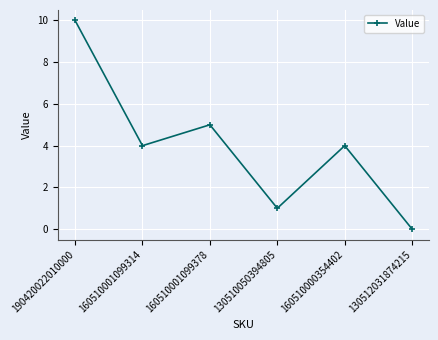

What is the sum of all values?

24